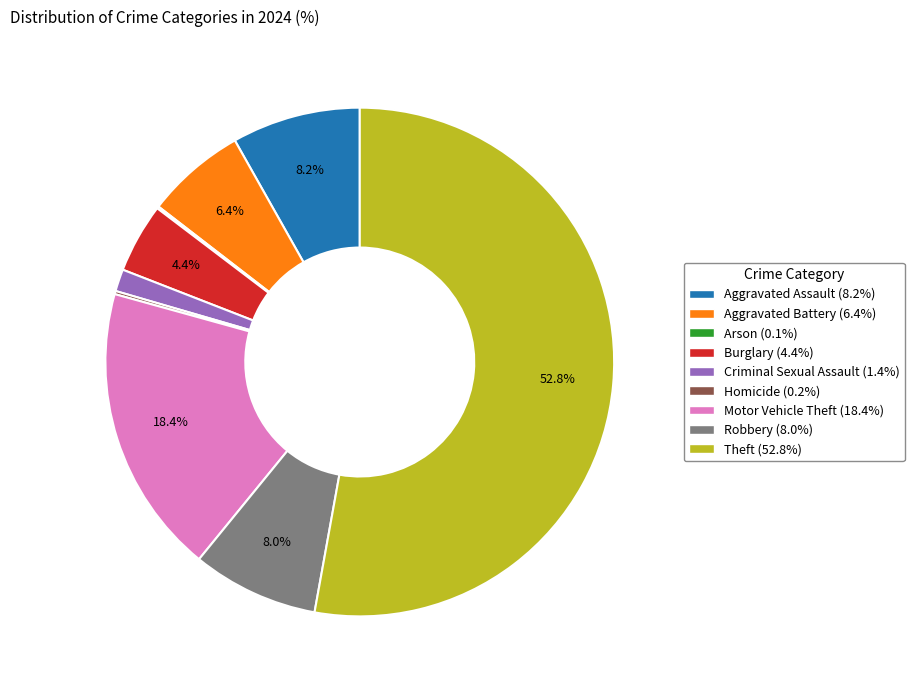

To the nearest percent, what is the difference between the Aggravated Assault and Criminal Sexual Assault slice percentages?

7%